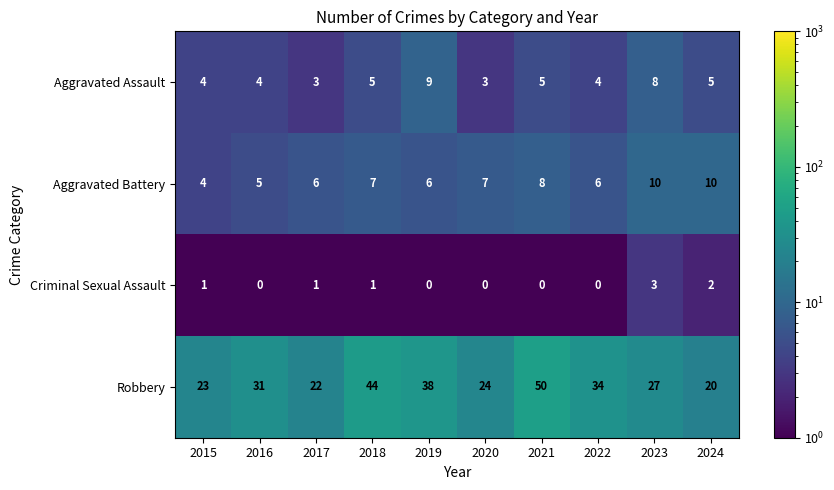

The Aggravated Assault series shows 1 at 2018. True or false?

False